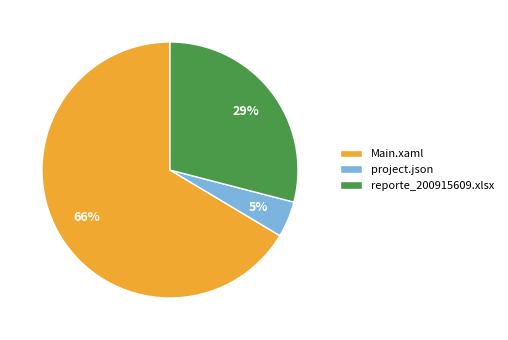

Combined, do reporte_200915609.xlsx and Main.xaml account for over 50%?

Yes